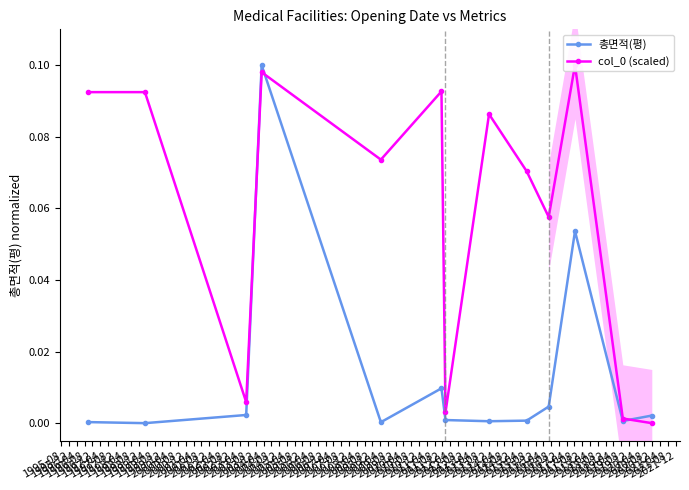

True or false: 총면적(평) has more than 2 interior local peaks.

True